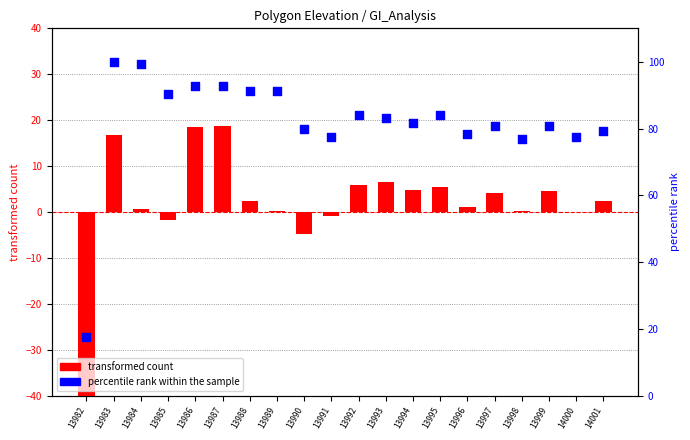

What is the total value across all series at 13984?

99.9